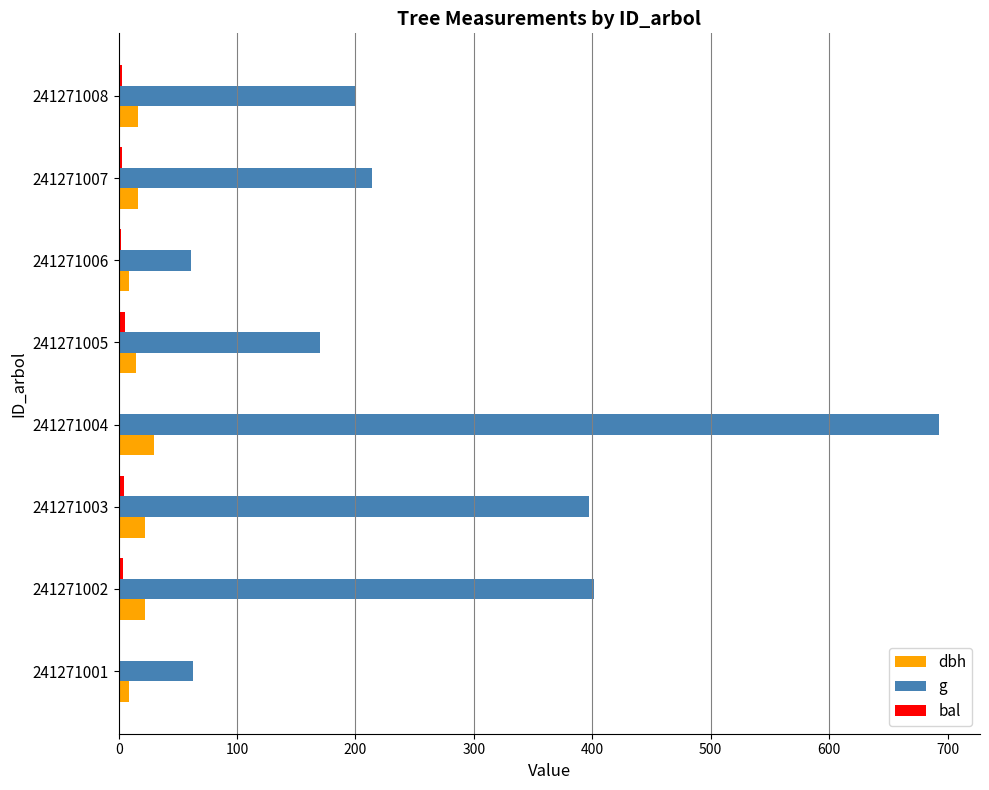

What is the maximum value shown in the chart?

692.8